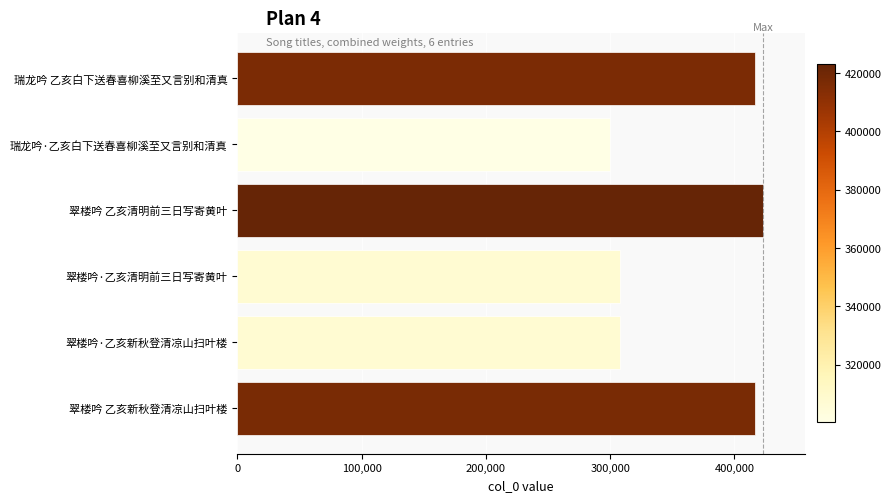

Count the number of data series in this chart.

1